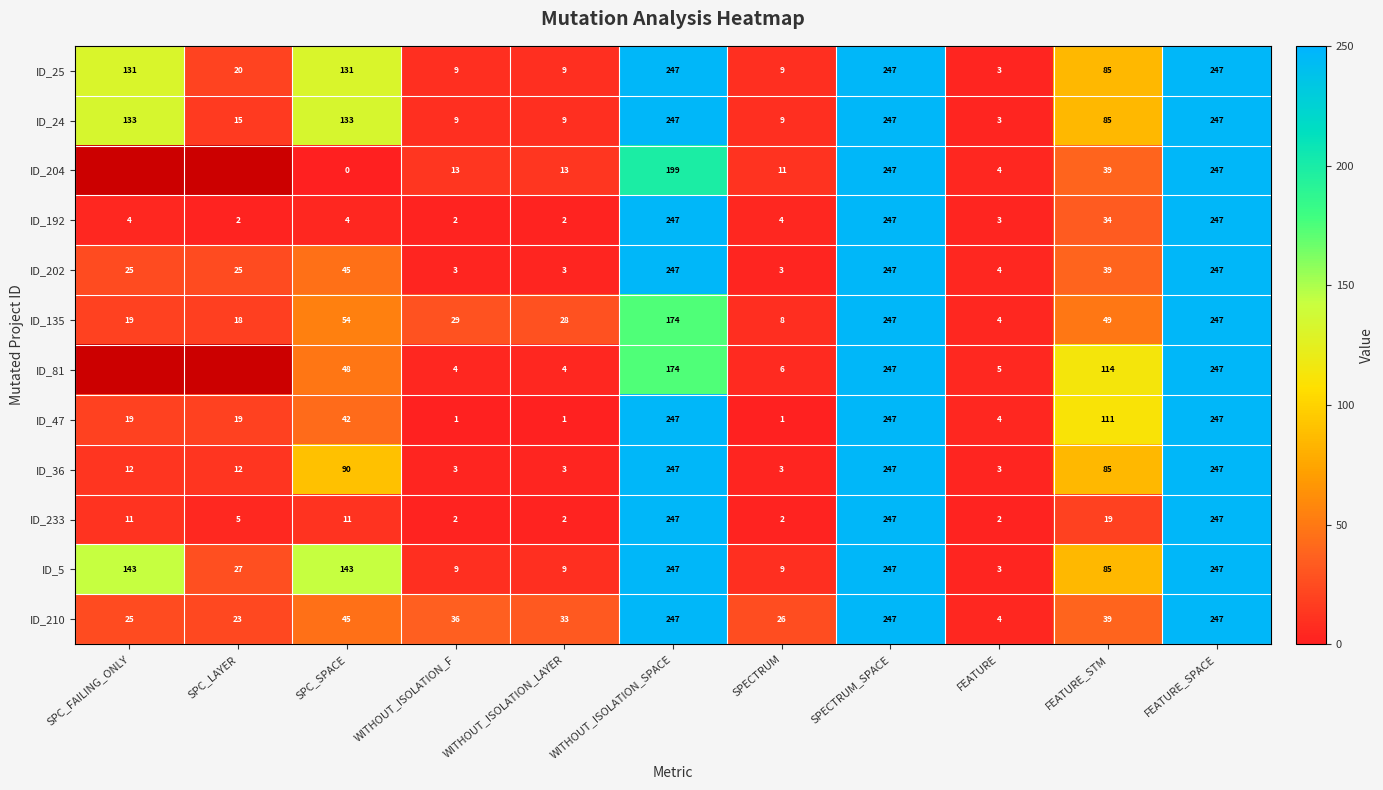

What is the maximum value shown in the chart?

247.0